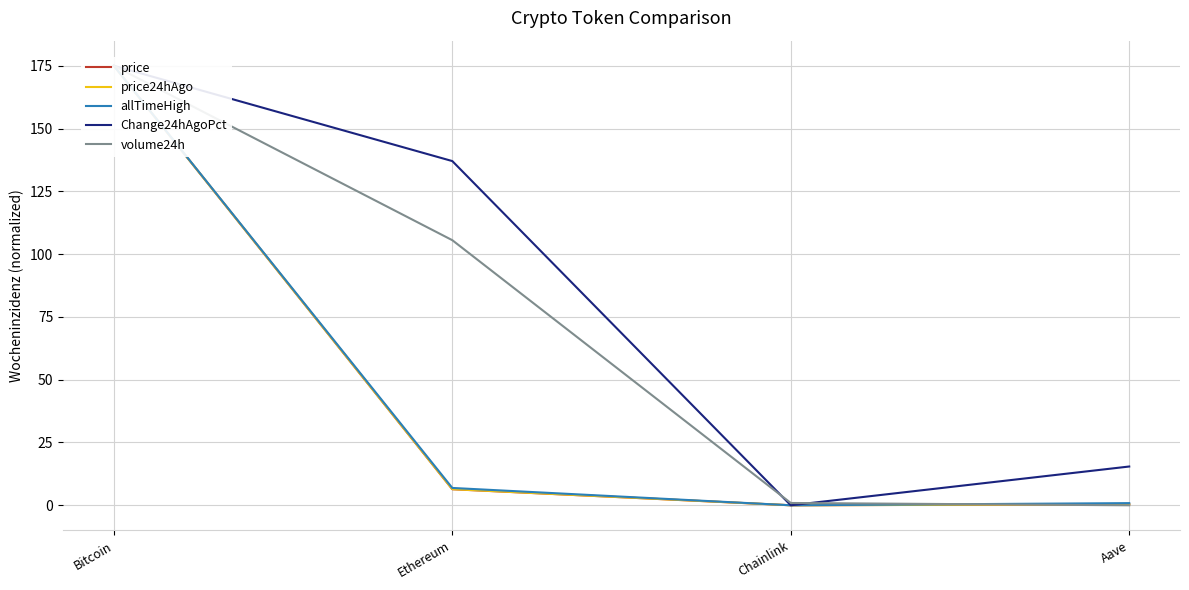

How many values in Change24hAgoPct are above zero?

3